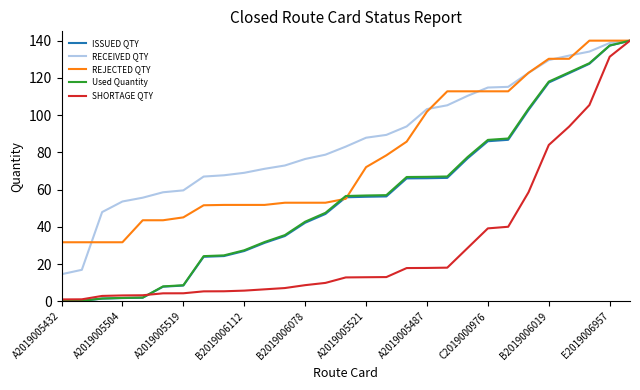

What are all the series names shown in the legend?

ISSUED QTY, RECEIVED QTY, REJECTED QTY, Used Quantity, SHORTAGE QTY